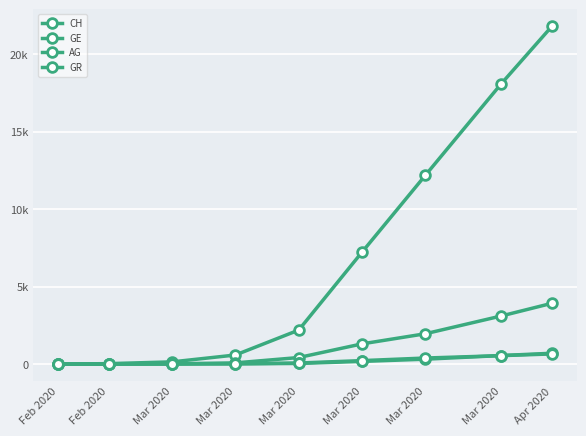

Is it true that AG equals 554 at Mar 2020?

True